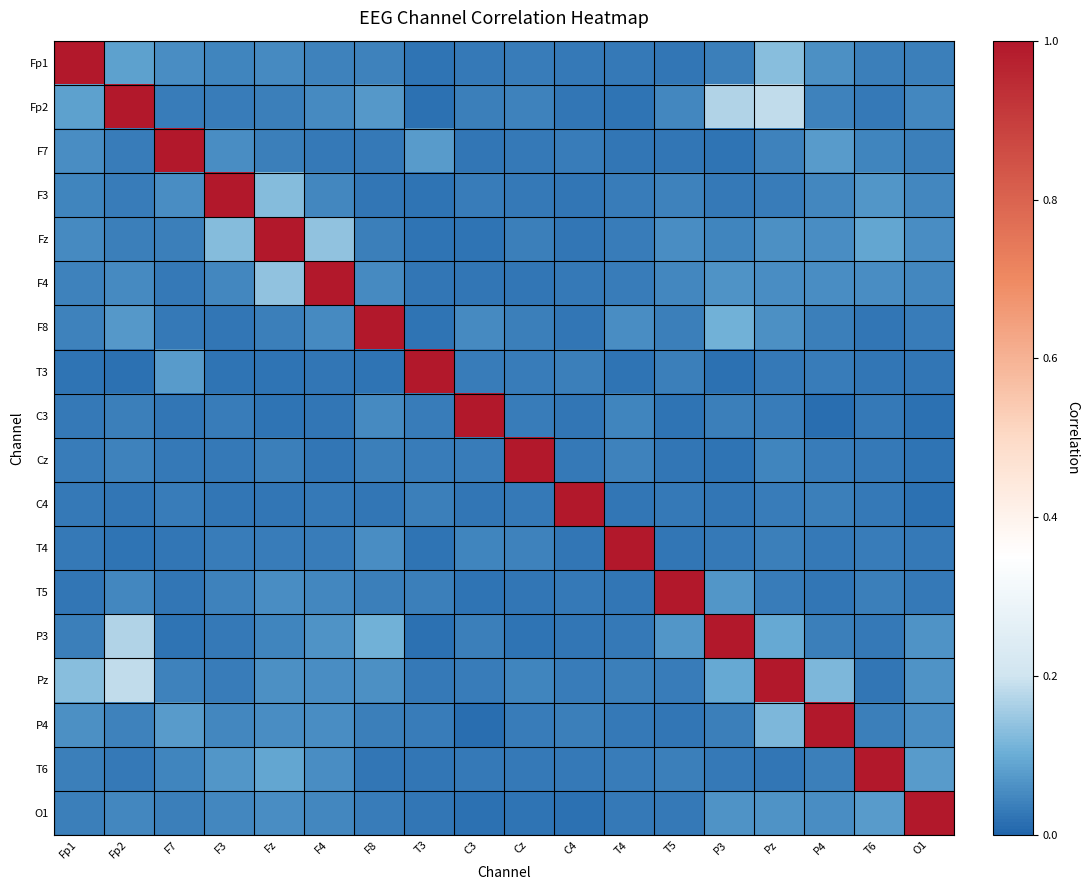

Between P3 and C3, which is larger?

P3